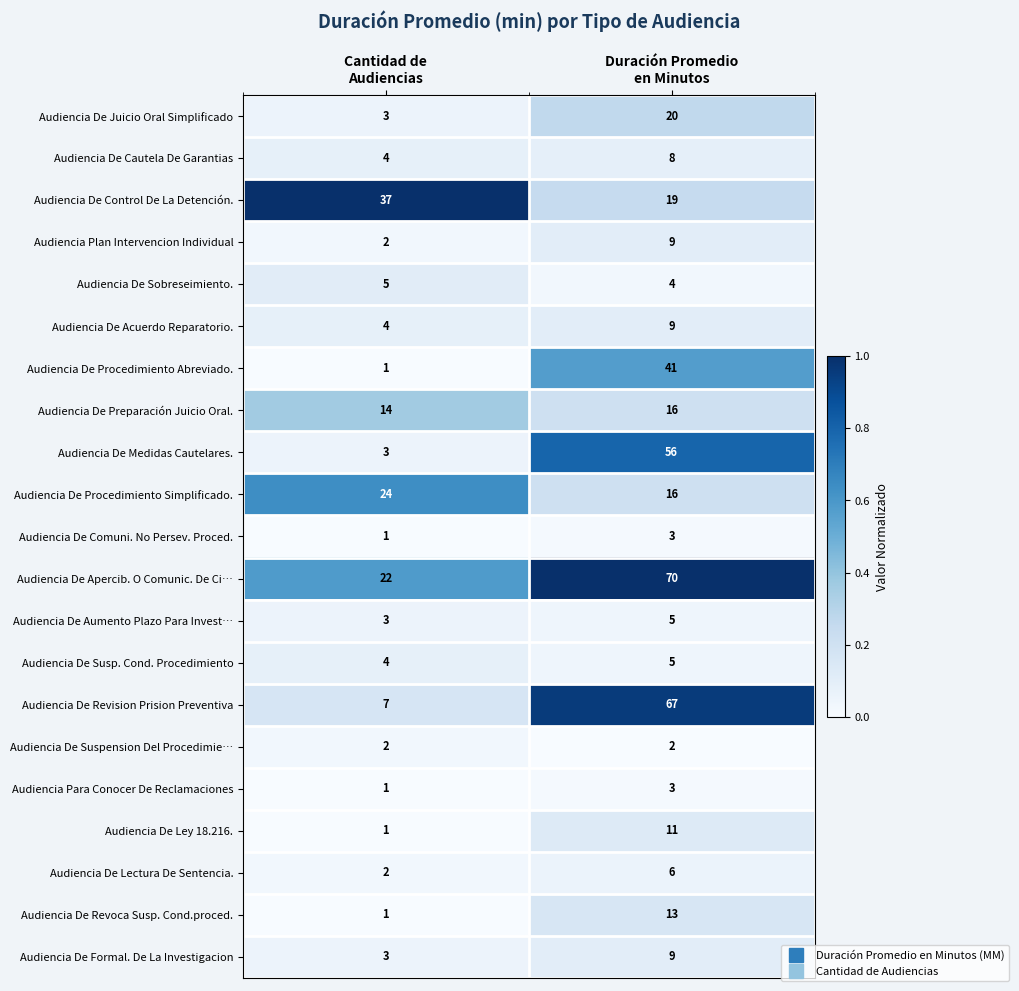

What is the difference between the maximum and minimum values in the Audiencia De Lectura De Sentencia. series?

4